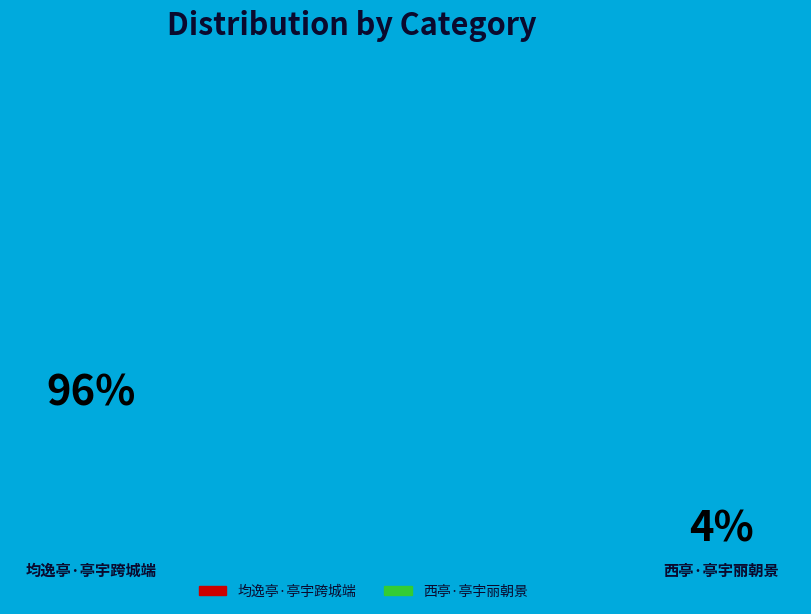

Is there a majority slice in this chart?

Yes